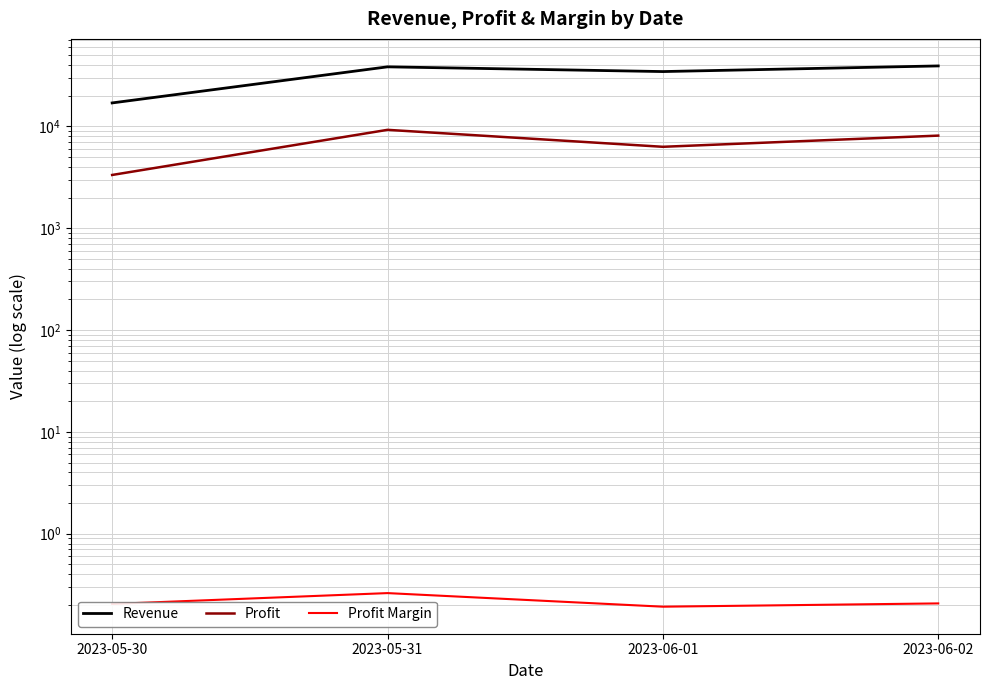

At which label does Revenue reach its peak?

2023-06-02